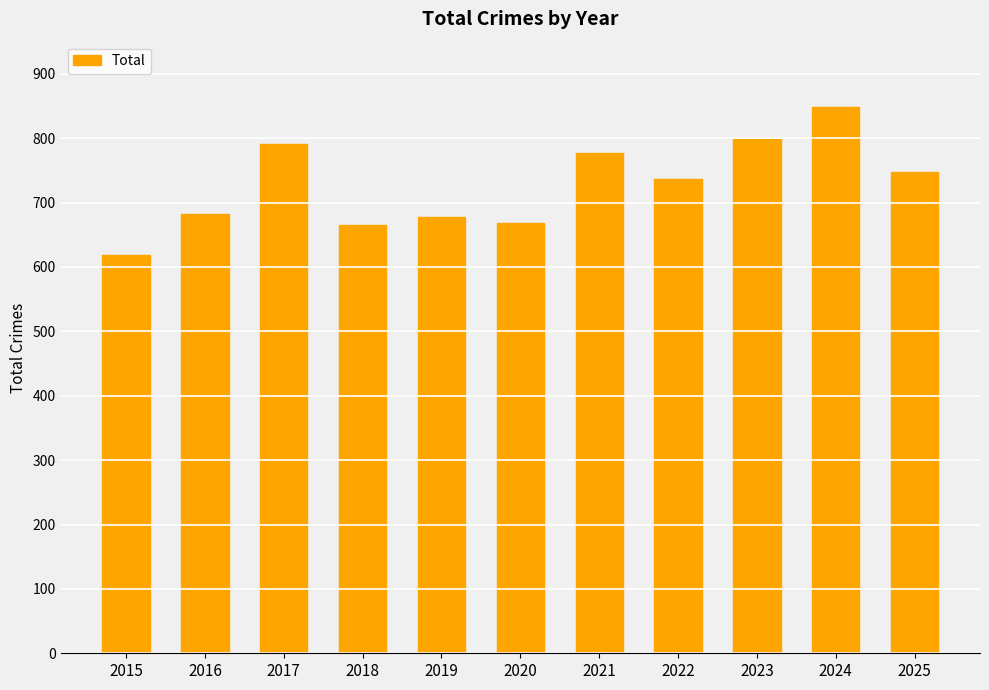

What is the ratio of the value at 2020 to the value at 2017?

0.8